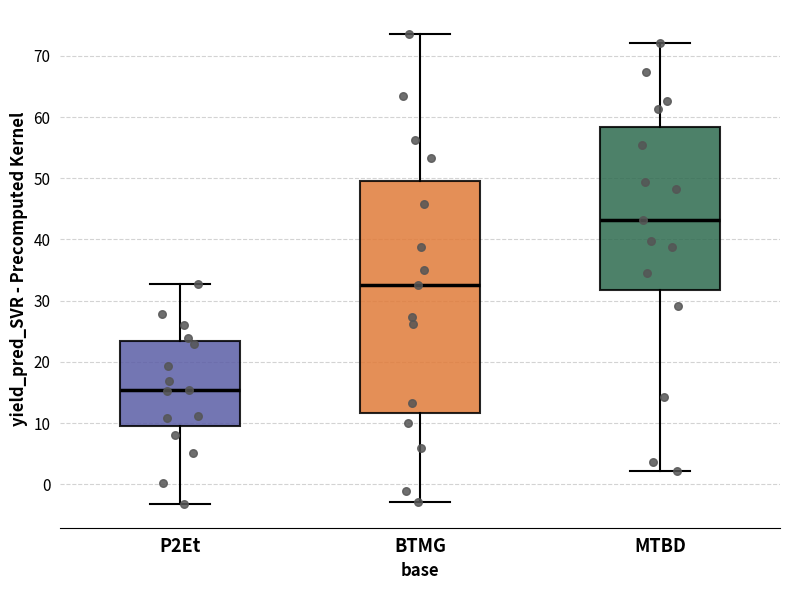

Which box has the highest median line?

MTBD